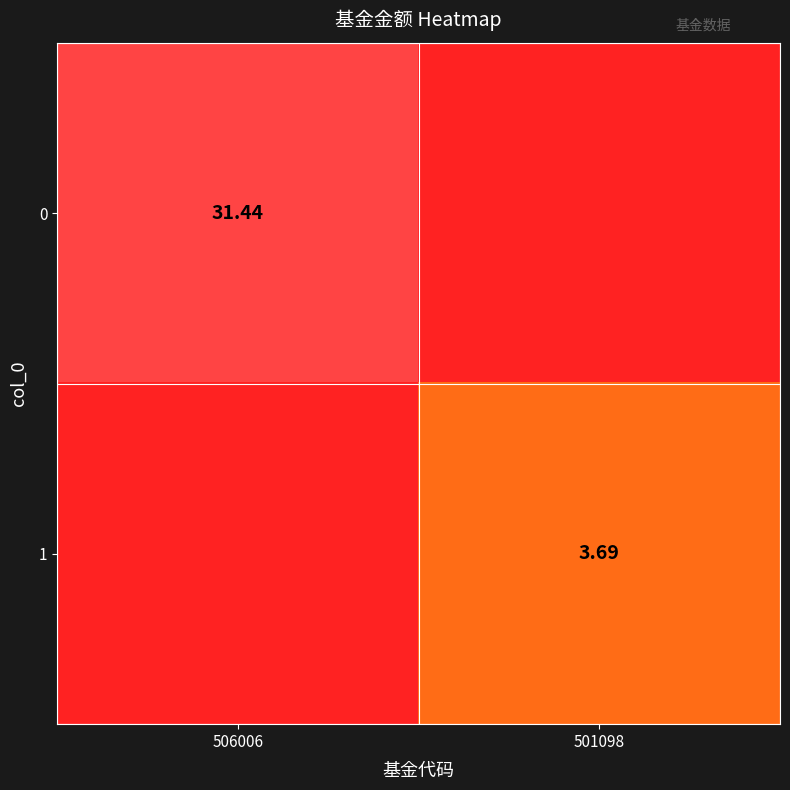

Is the value of 1 at 501098 greater than the value of 0 at 506006?

No